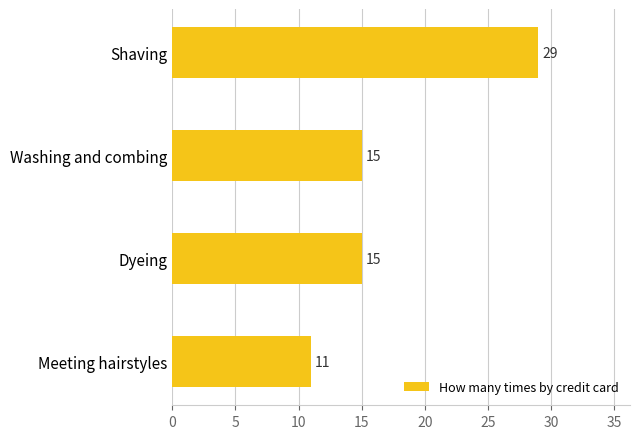

What is the greatest value displayed?

29